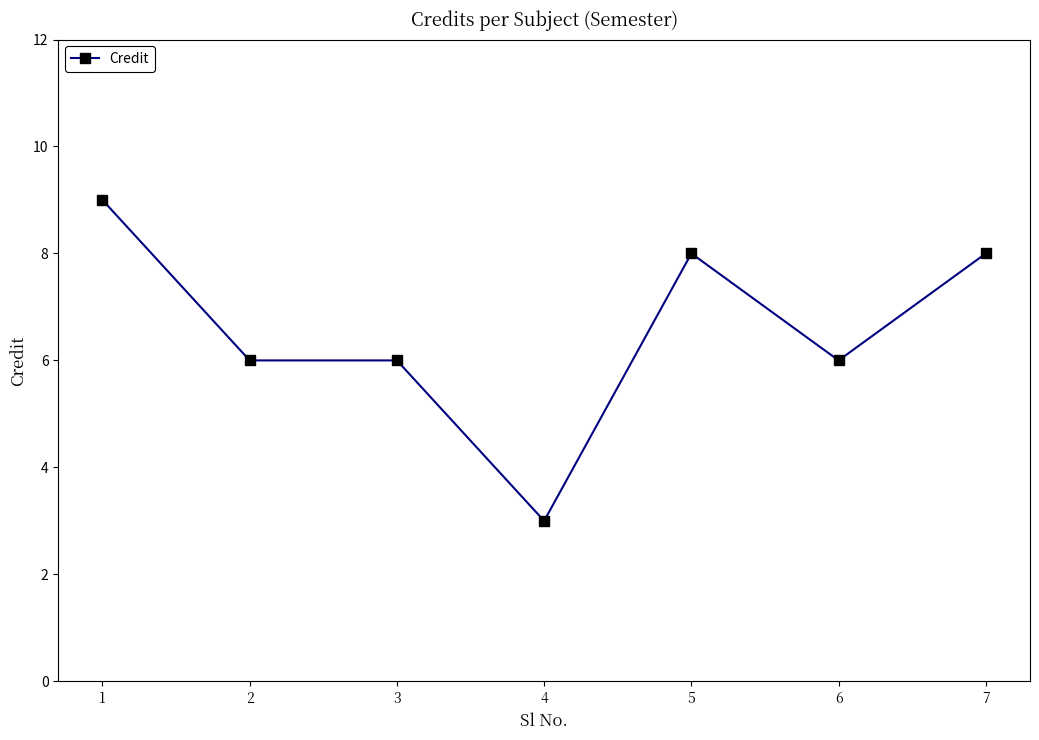

What is the smallest value displayed?

3